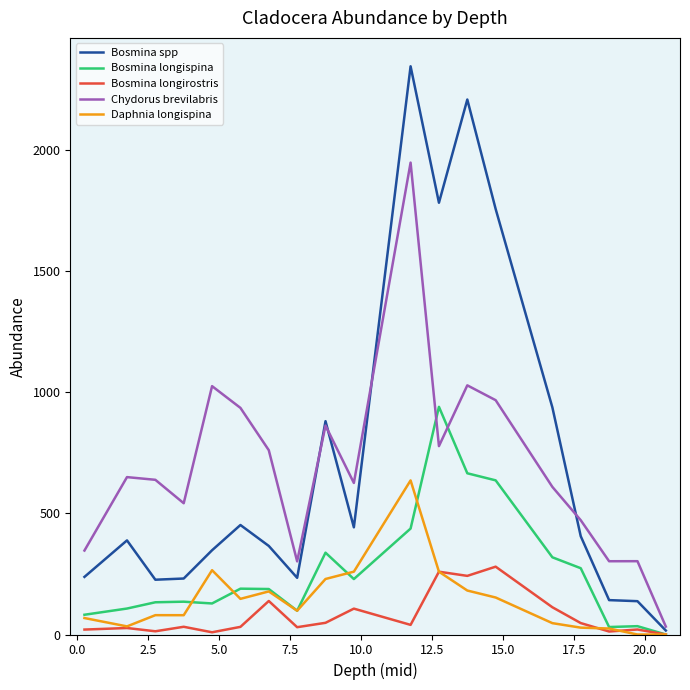

Which series has the largest range (max minus min)?

Bosmina spp